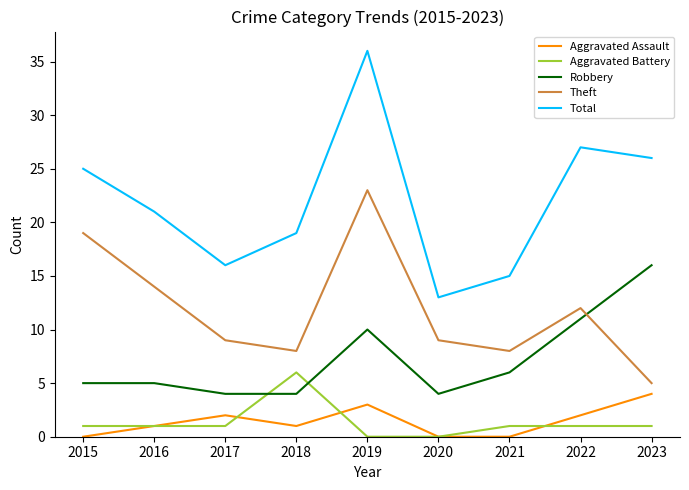

Reading left to right, transcribe all the data shown in this chart.

Aggravated Assault: 0	1	2	1	3	0	0	2	4
Aggravated Battery: 1	1	1	6	0	0	1	1	1
Robbery: 5	5	4	4	10	4	6	11	16
Theft: 19	14	9	8	23	9	8	12	5
Total: 25	21	16	19	36	13	15	27	26